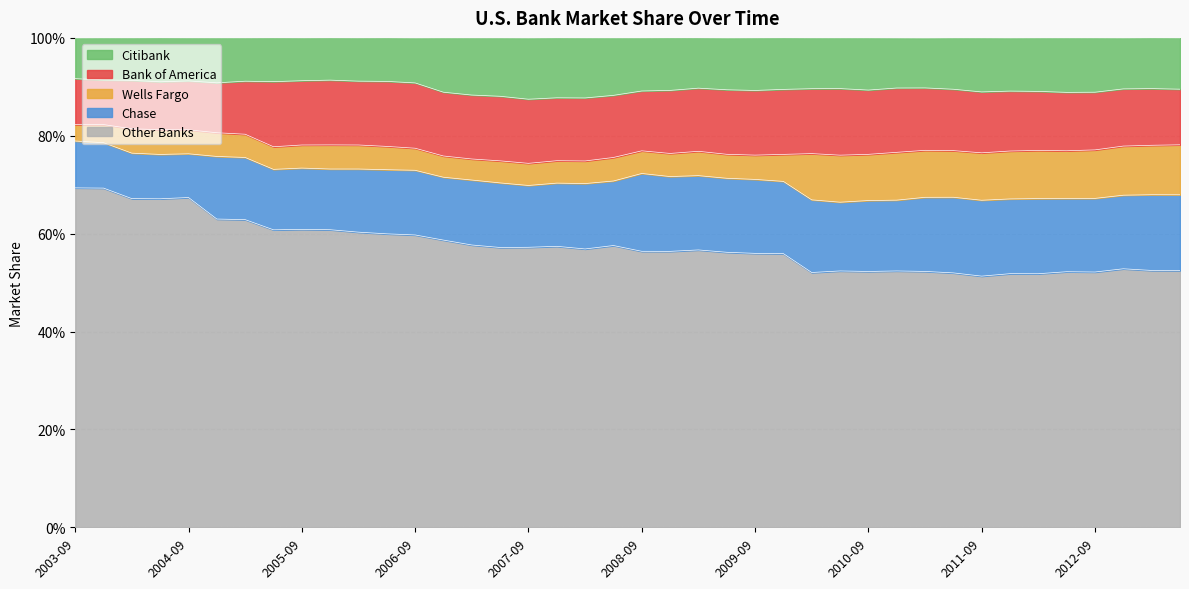

Between 2005-06-30 and 2008-06-30, which series saw the biggest shift?

Other Banks